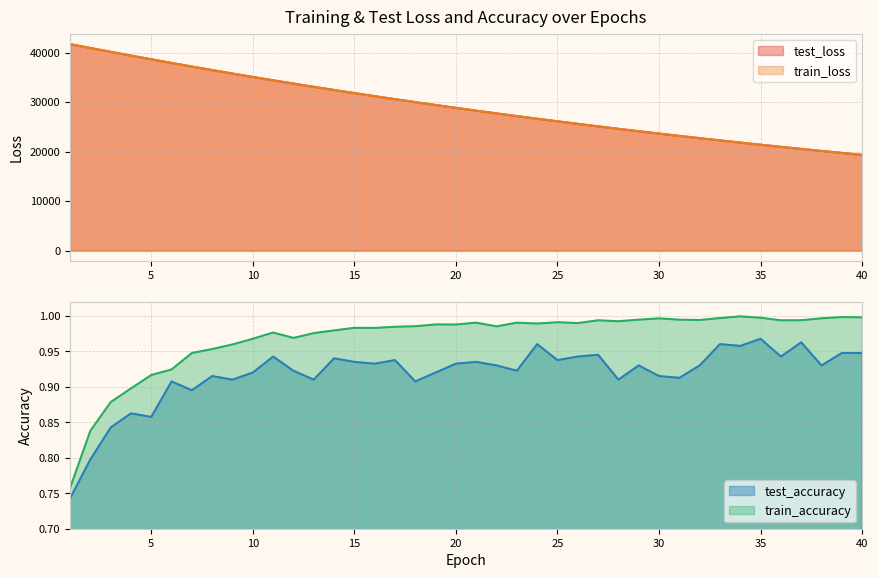

How many values in the train_loss series exceed 28830?

20